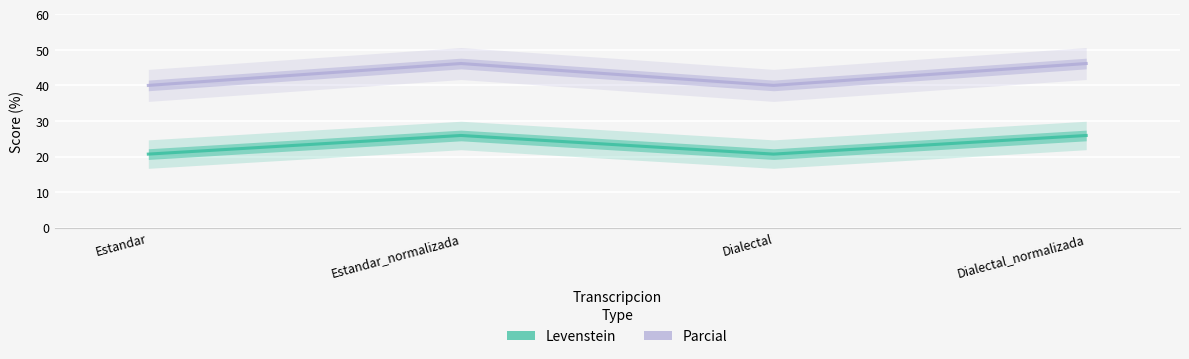

What is the spread (max minus min) of values at Estandar?

19.3